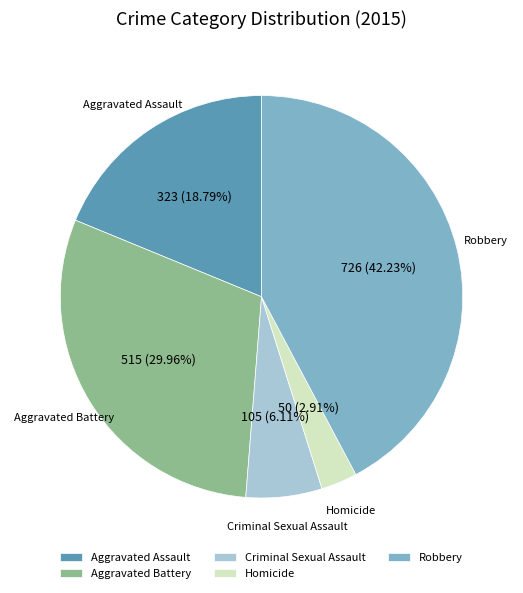

Which slice is the smallest?

Homicide